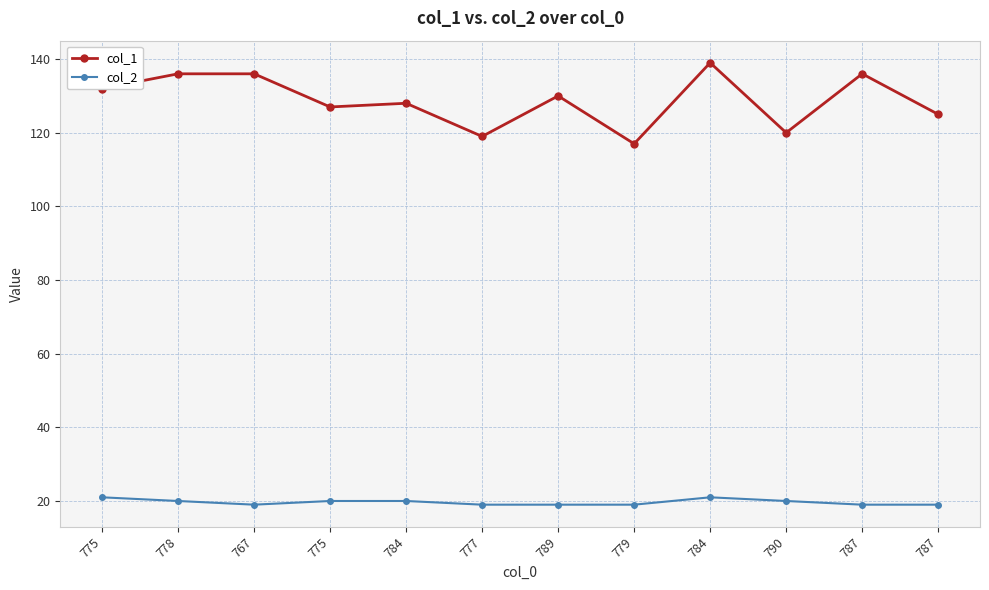

How many values in the col_2 series are below 20?

6